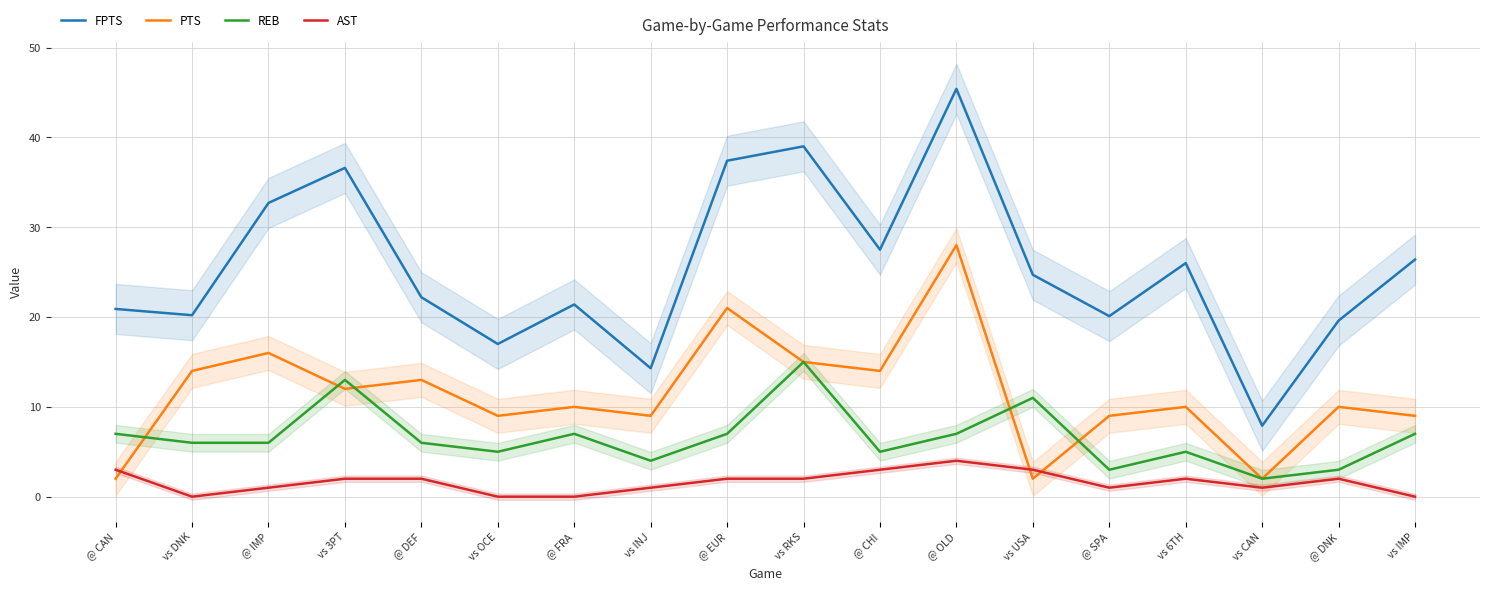

What are all the series names shown in the legend?

FPTS, PTS, REB, AST